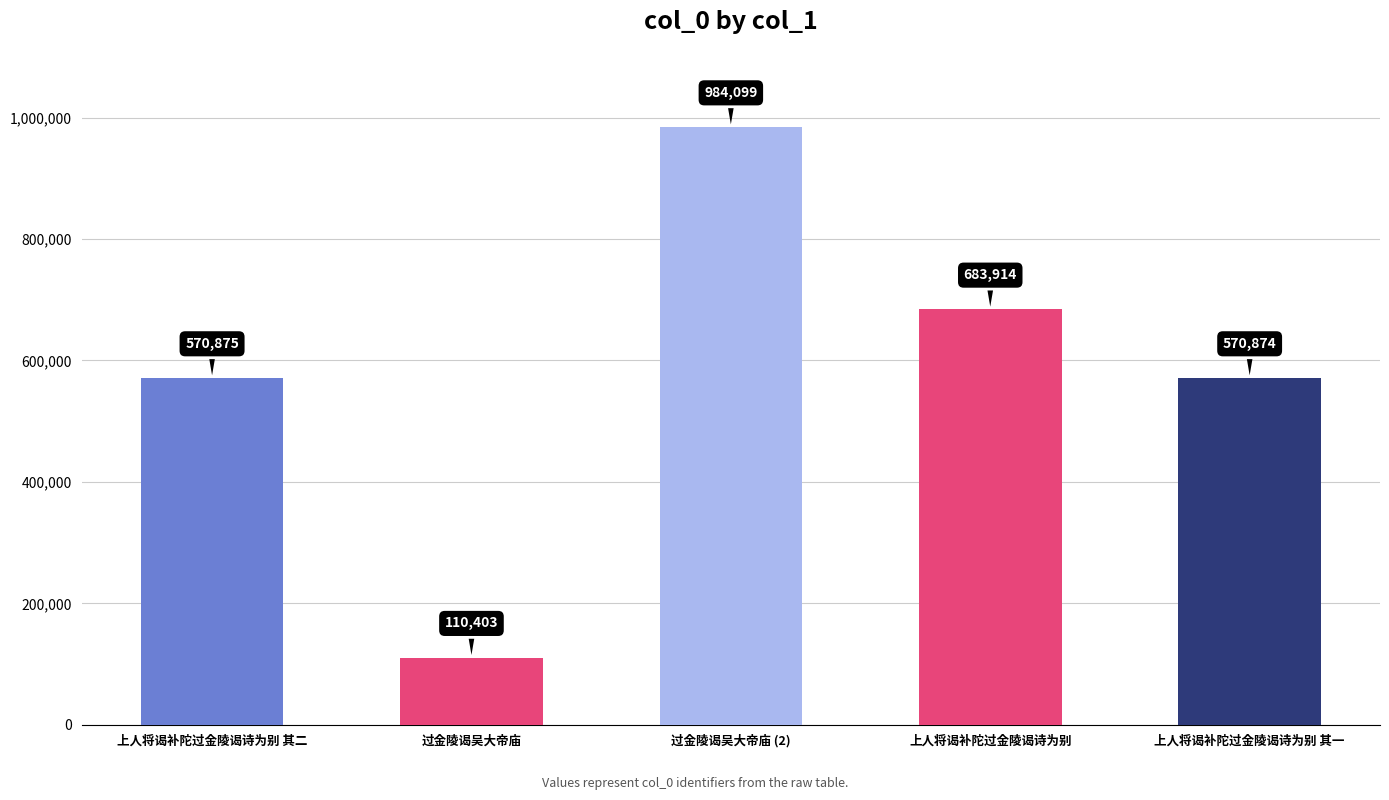

What value does the data have at 过金陵谒吴大帝庙, to the nearest 50?

110400